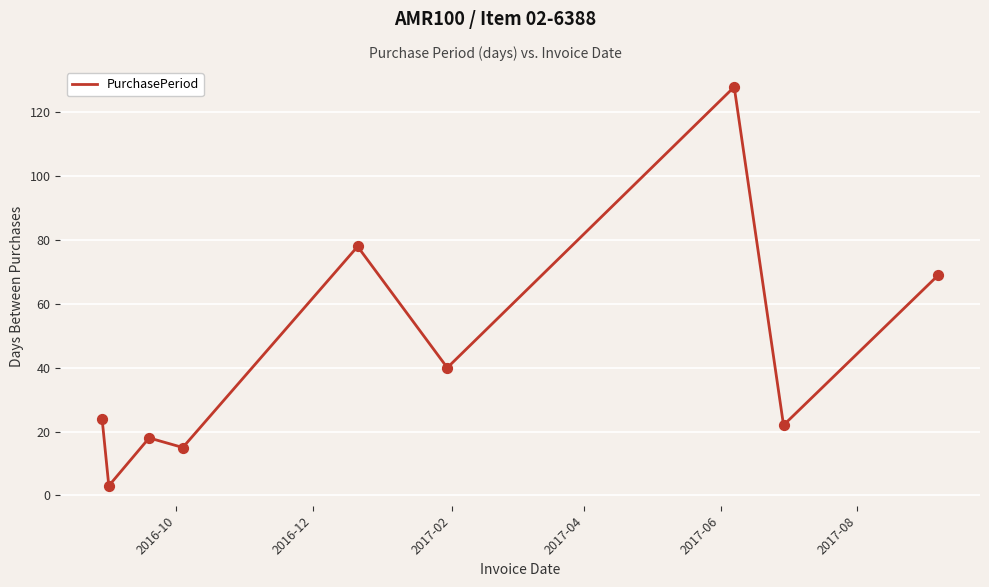

What is the greatest value displayed?

128